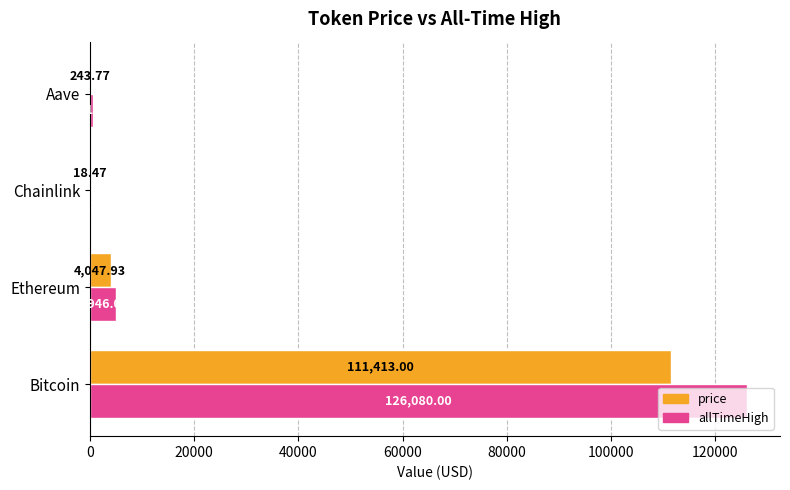

At which label does allTimeHigh reach its peak?

Bitcoin